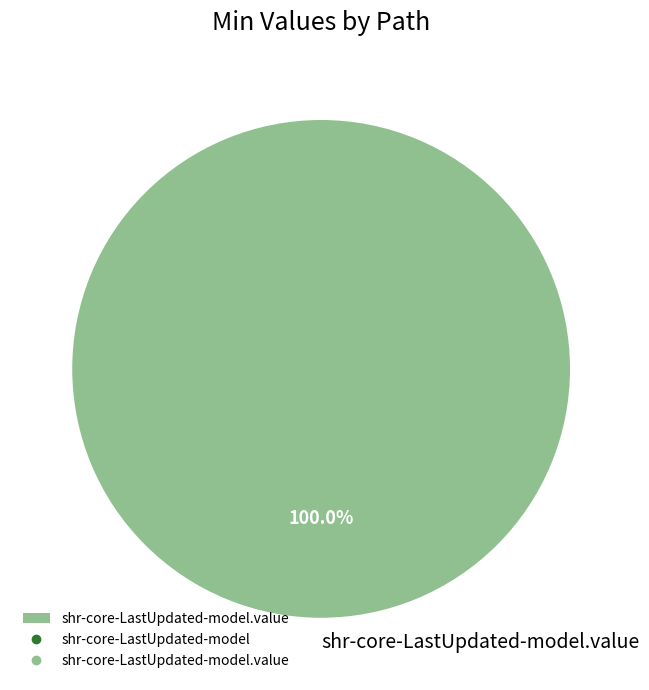

To the nearest percent, what portion does shr-core-LastUpdated-model.value represent?

100%